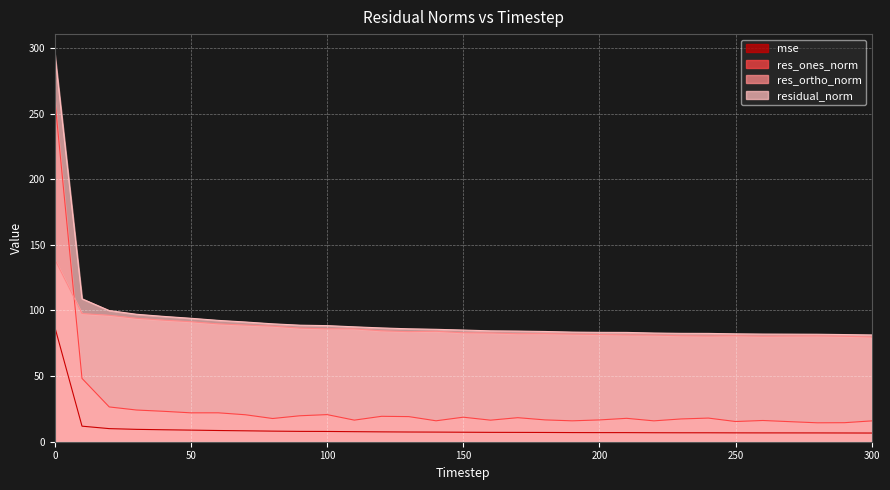

True or false: mse and residual_norm cross at least once.

False